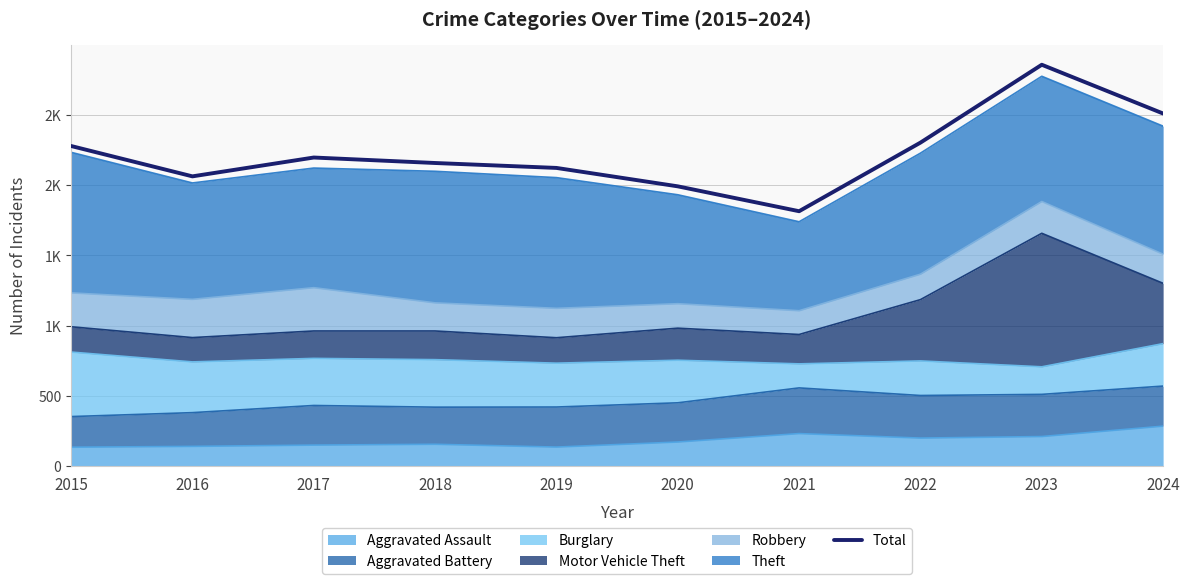

What is the minimum value shown in the chart?

1814